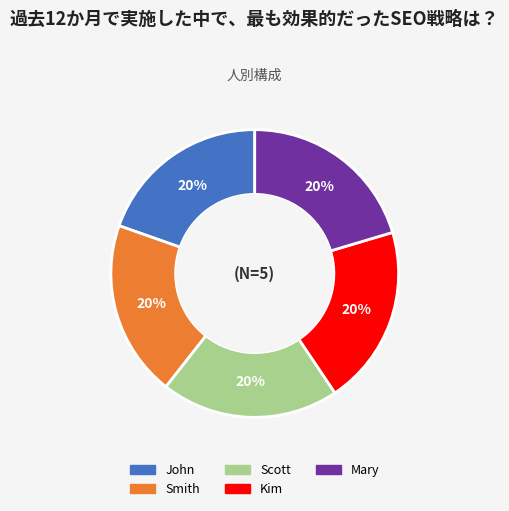

Combined, do Smith and John account for over 50%?

No